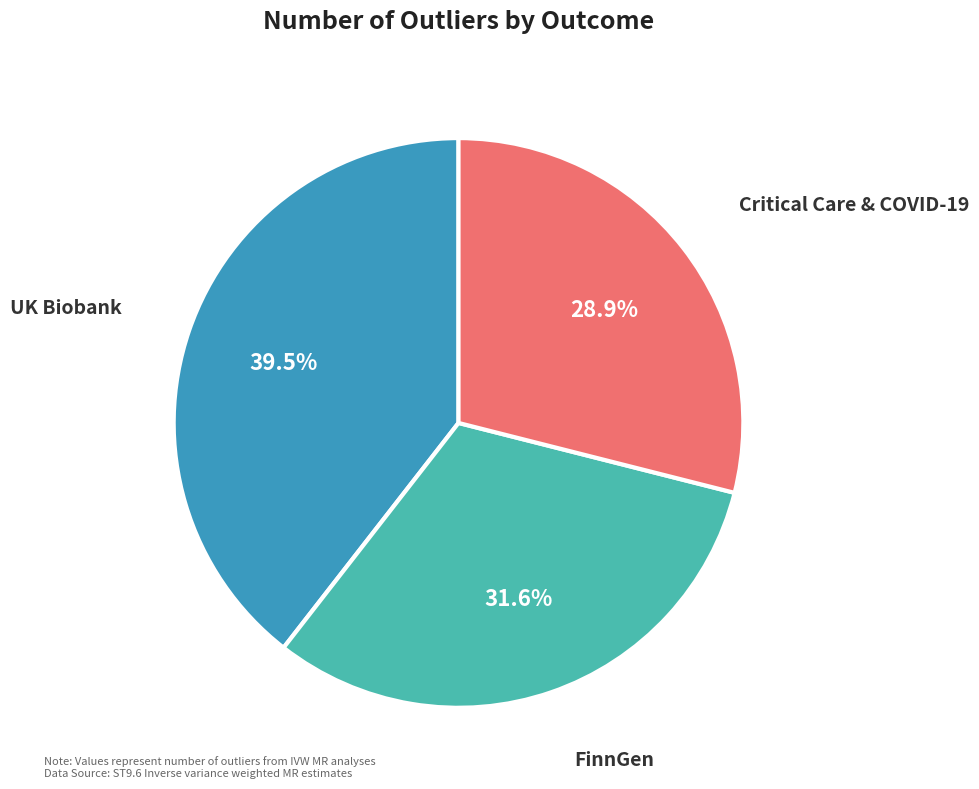

Is there a majority slice in this chart?

No